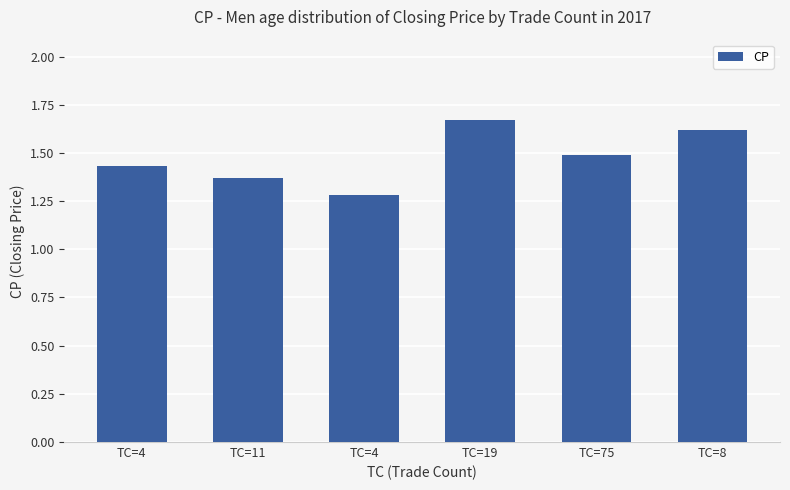

What is the label of the 2nd bar from the left?

TC=11